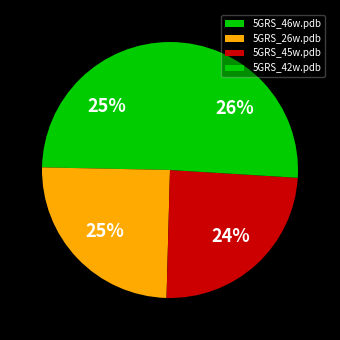

To the nearest percent, what is the combined percentage of 5GRS_45w.pdb and 5GRS_46w.pdb?

49%